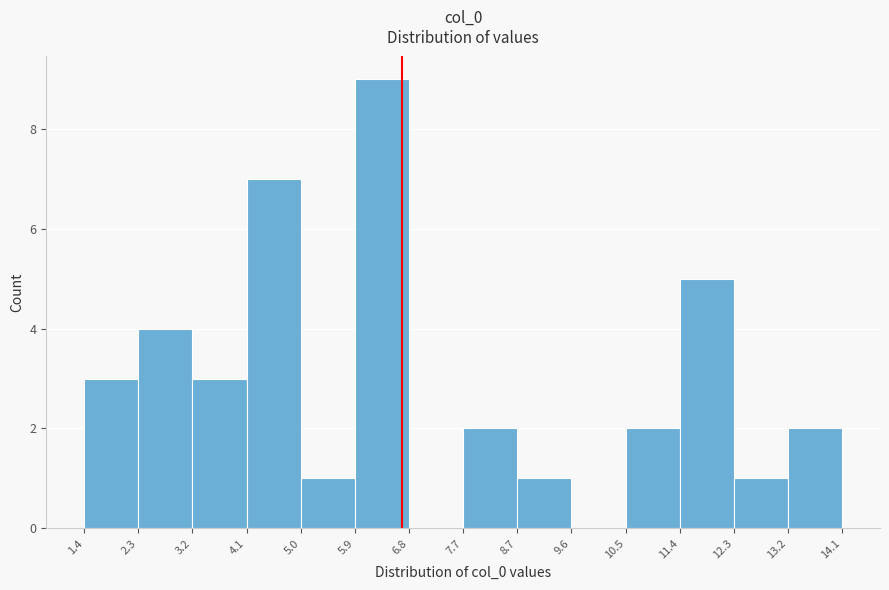

What is the height of the bar covering 10.5 to 11.4 on the x-axis? The values are not printed on the chart, so give them approximately, as read against the axis.

2